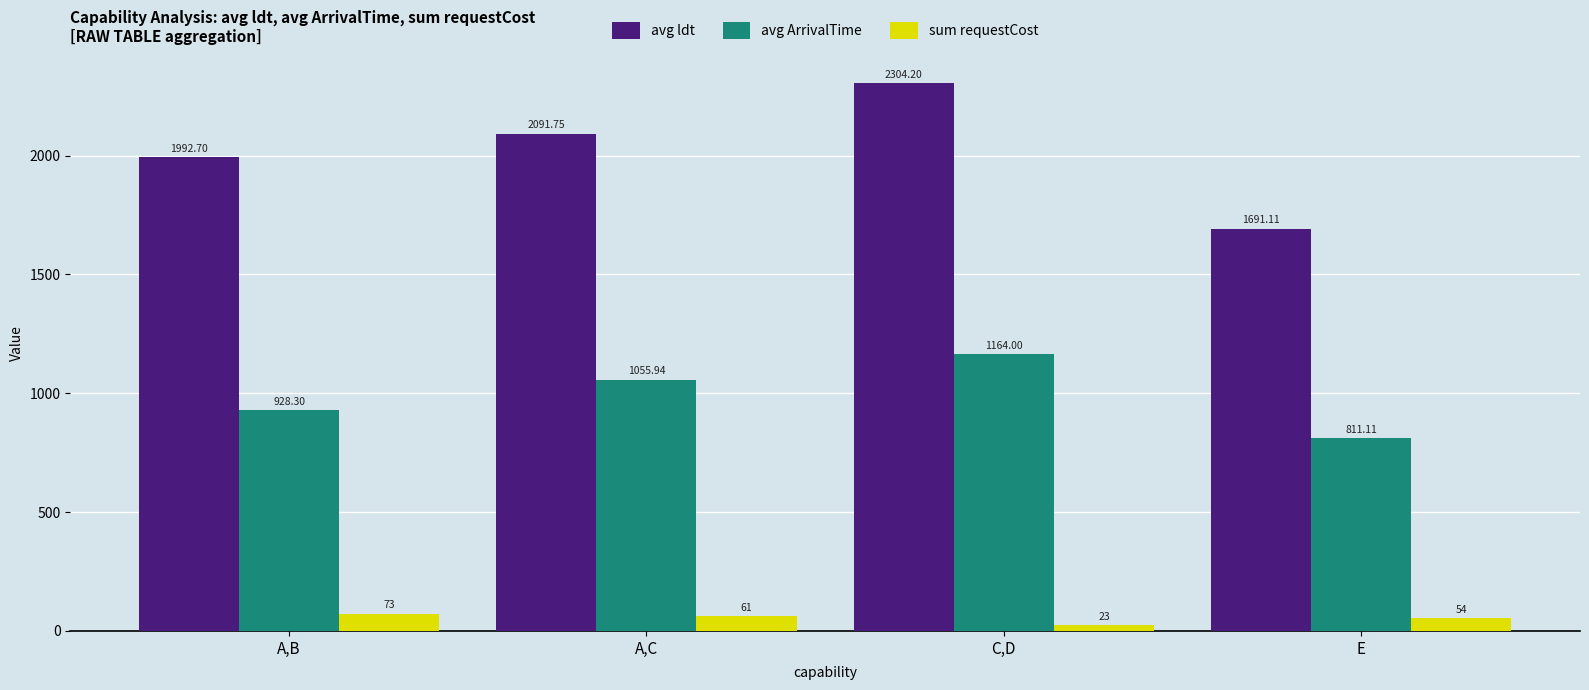

Which series has the widest spread of values?

avg ldt